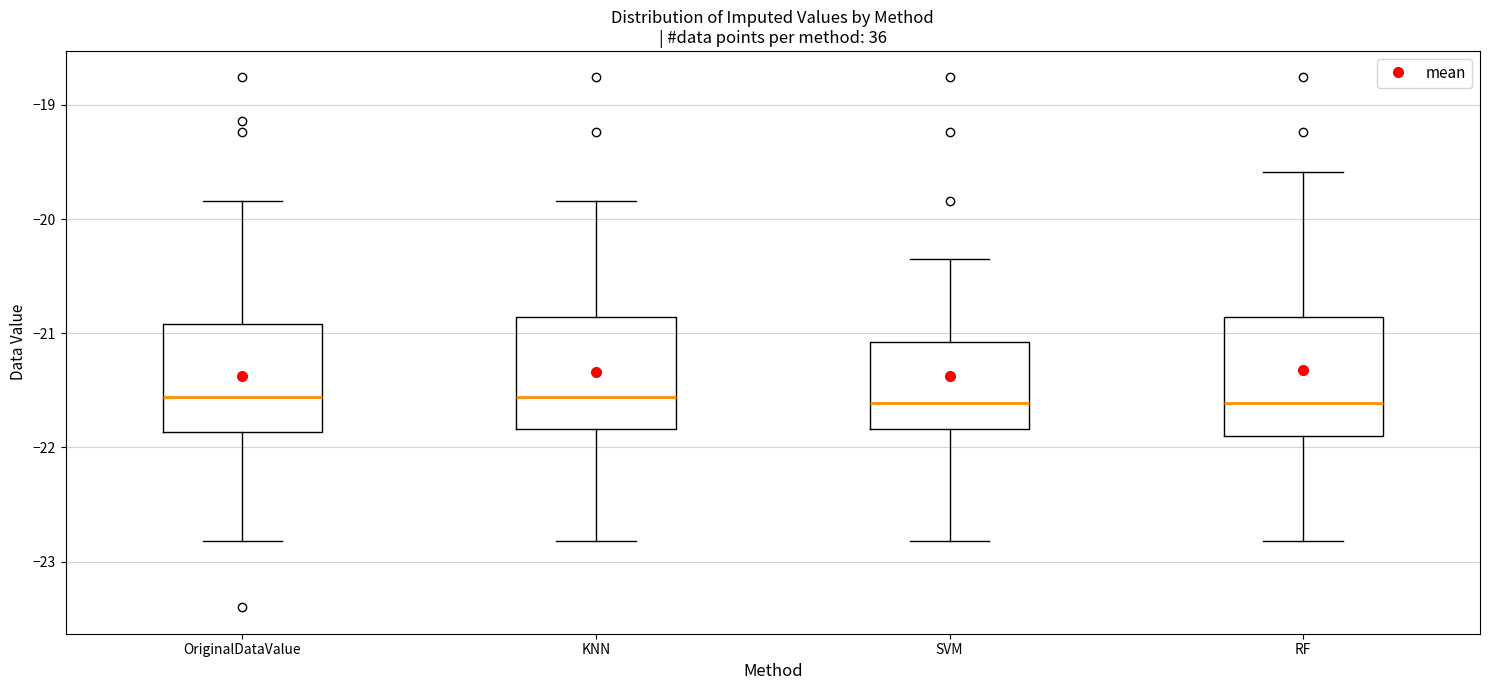

Reading left to right, read every box against the y-axis: the position of its median line, the range the box covers, and the ends of its whiskers. The values are not printed on the chart, so give them approximately, as read against the axis.

OriginalDataValue: median -21.6, box -21.9 to -20.9, whiskers -22.8 to -19.8
KNN: median -21.6, box -21.8 to -20.9, whiskers -22.8 to -19.8
SVM: median -21.6, box -21.8 to -21.1, whiskers -22.8 to -20.3
RF: median -21.6, box -21.9 to -20.9, whiskers -22.8 to -19.6